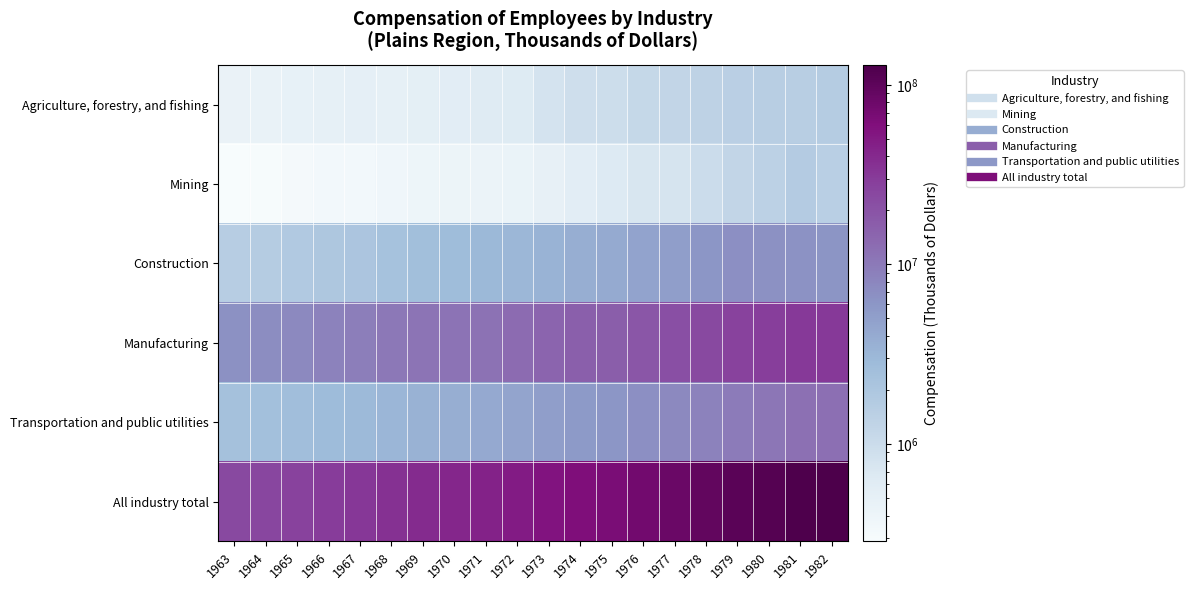

What is the difference between the highest and lowest values at 1965?

26944481